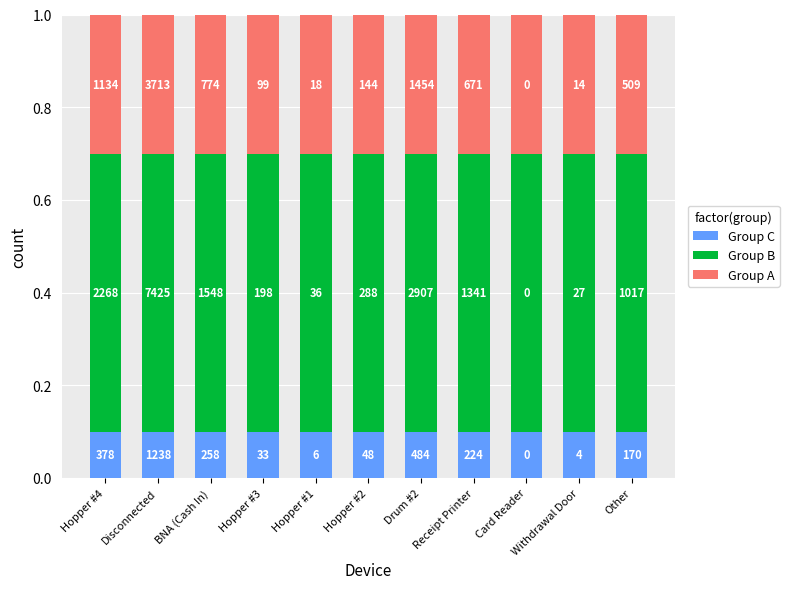

Which series has the largest total across all categories?

Group B